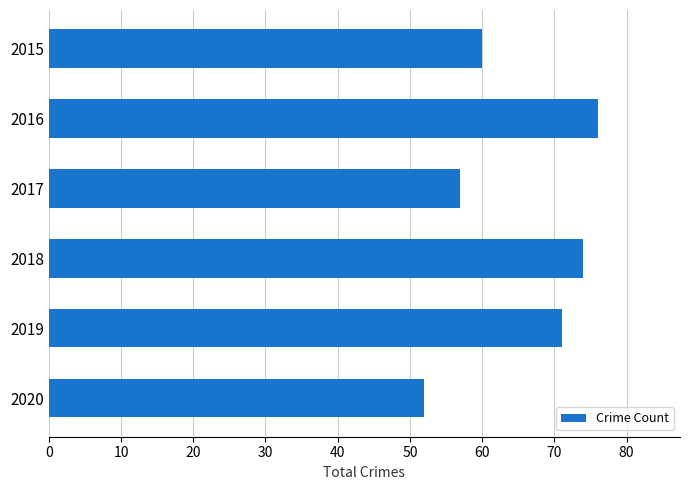

Reading top to bottom, what are all the values shown in this chart?

2015=60	2016=76	2017=57	2018=74	2019=71	2020=52